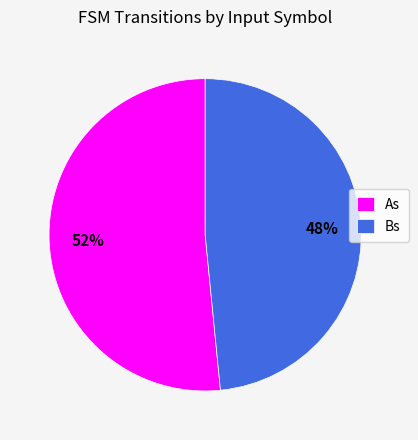

What percentage is the Bs slice, to the nearest percent?

48%